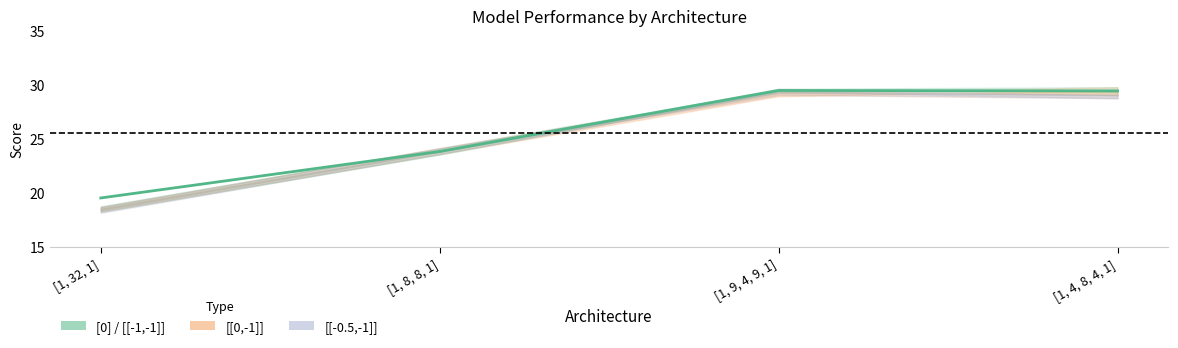

List the labels in order of value, smallest first.

[1, 32, 1], [1, 8, 8, 1], [1, 4, 8, 4, 1], [1, 9, 4, 9, 1]